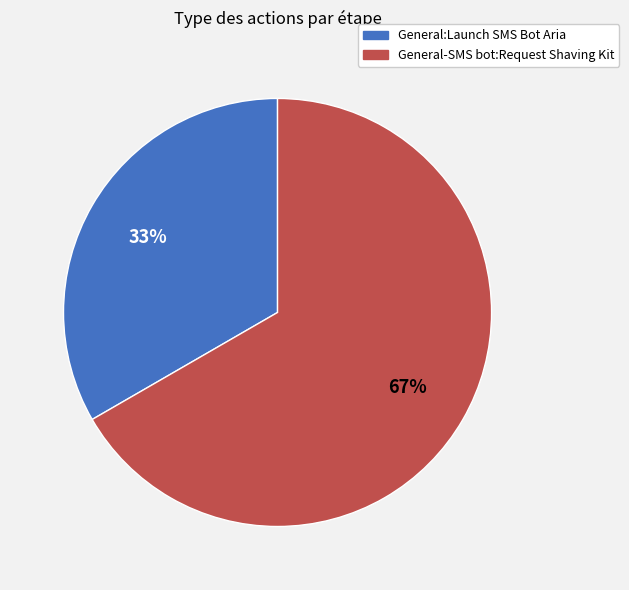

Which slice represents more than half of the pie?

General-SMS bot:Request Shaving Kit